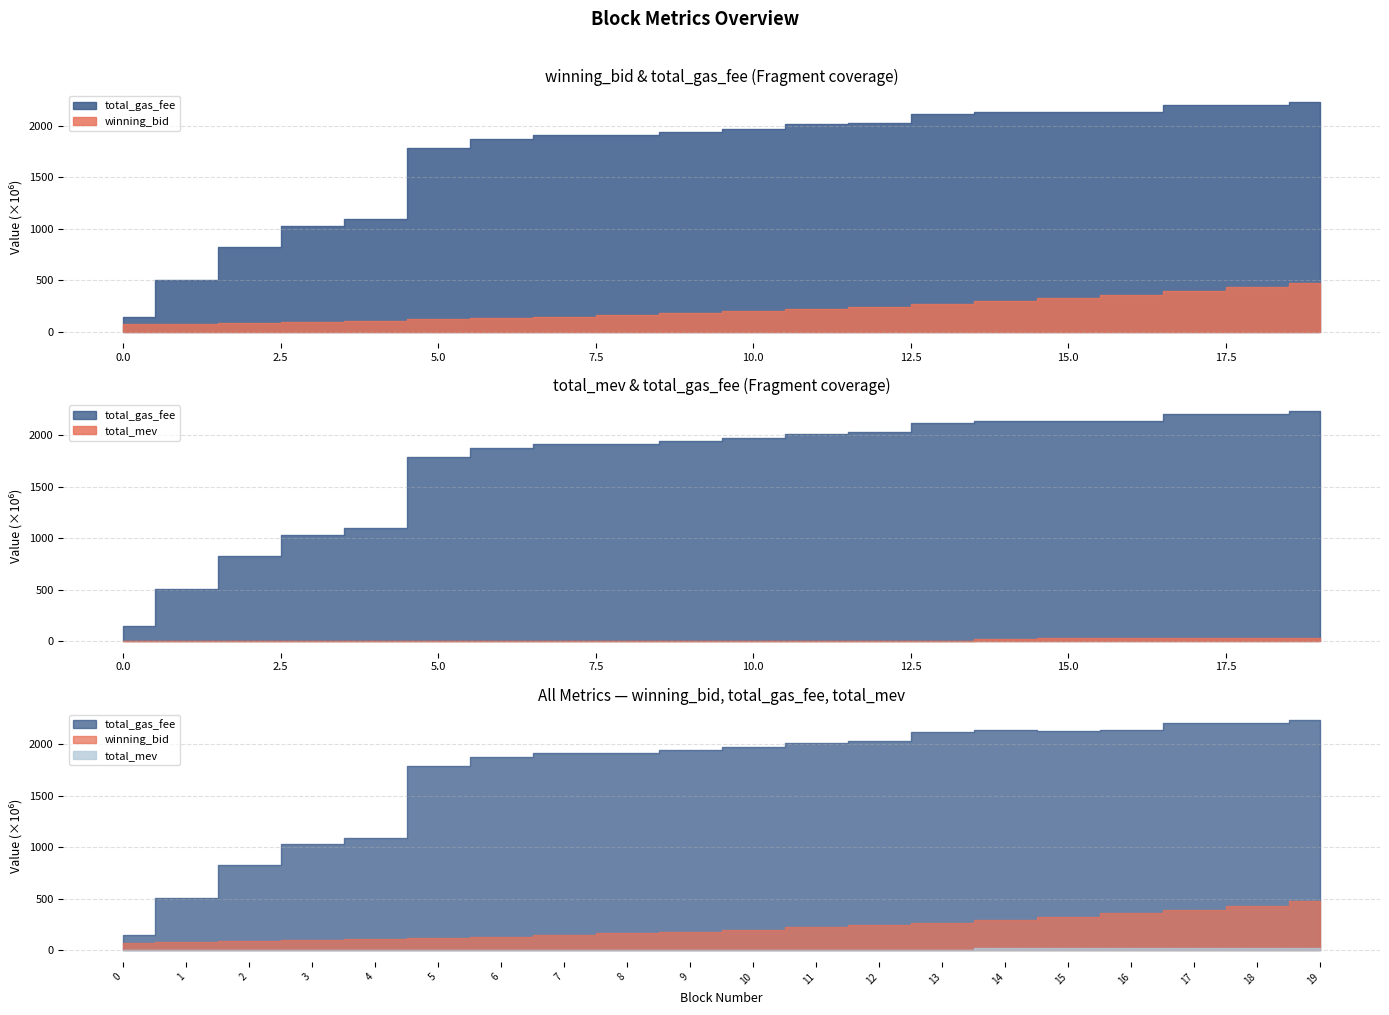

What is the sum of the total_mev values at 16 and 14?

50418500.0